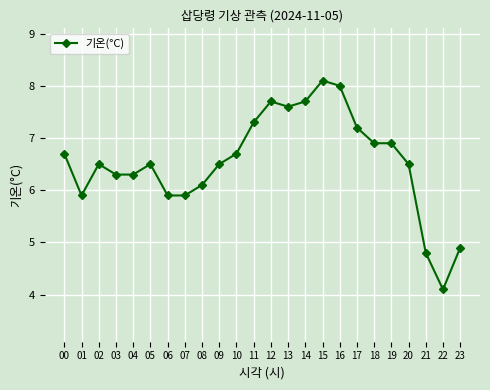

True or false: there are more than 2 points higher than both neighbors.

True